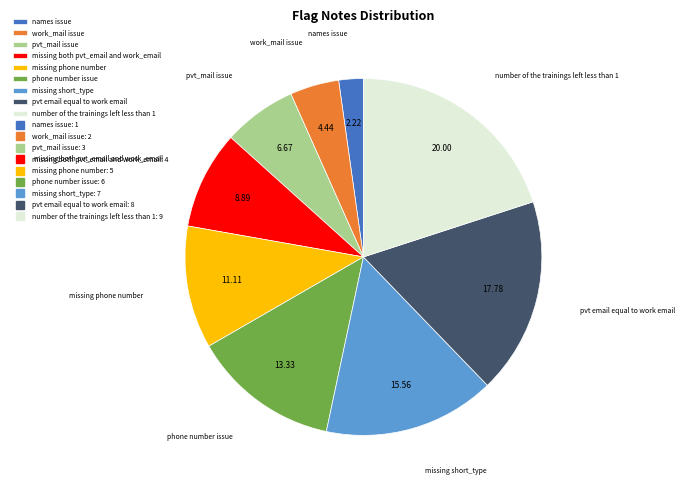

Is the sum of pvt_mail issue and phone number issue greater than half?

No